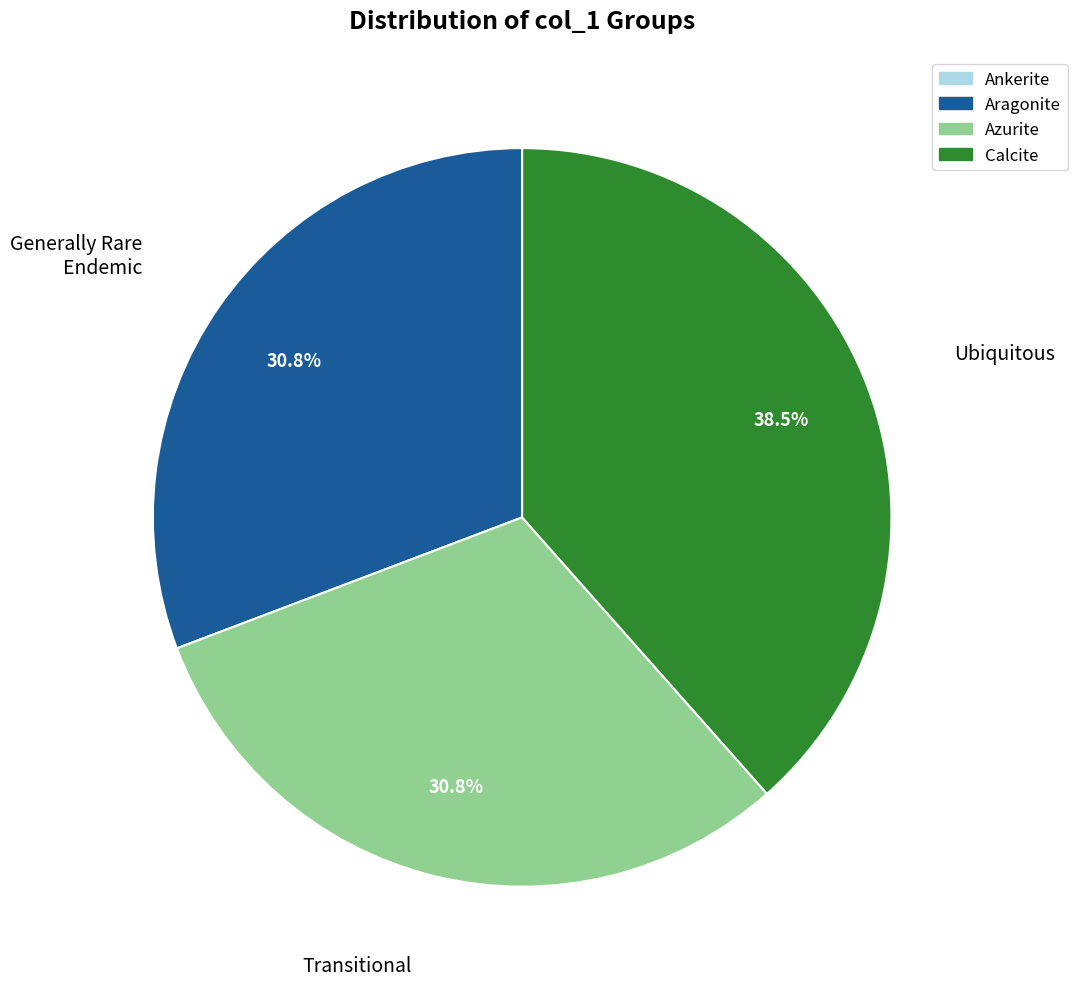

Does any single category account for the majority?

No